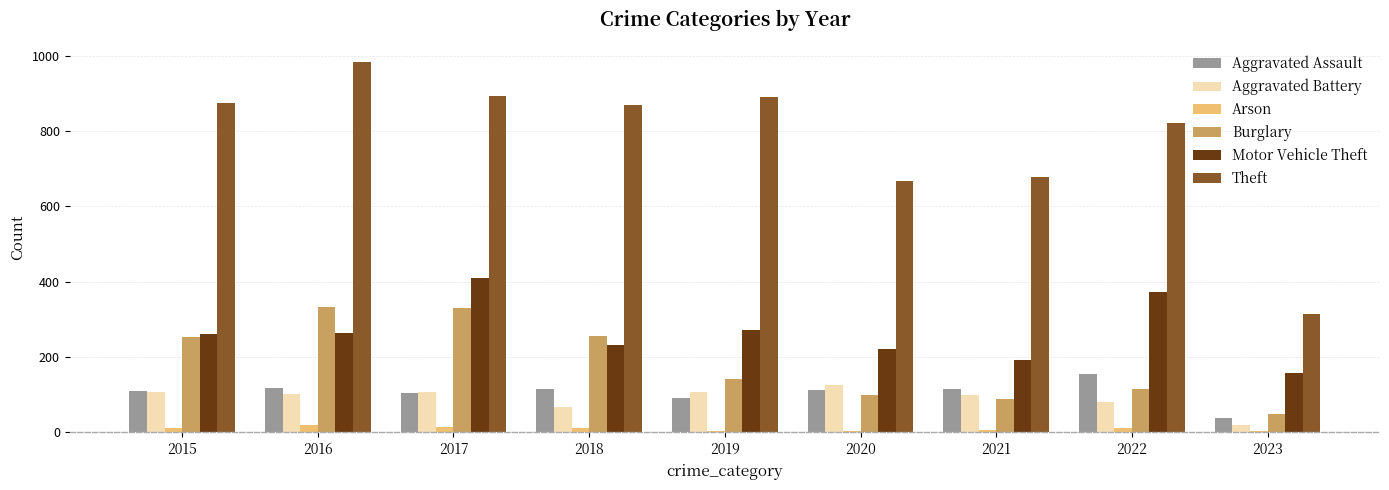

Which series changed the most between 2017 and 2023?

Theft